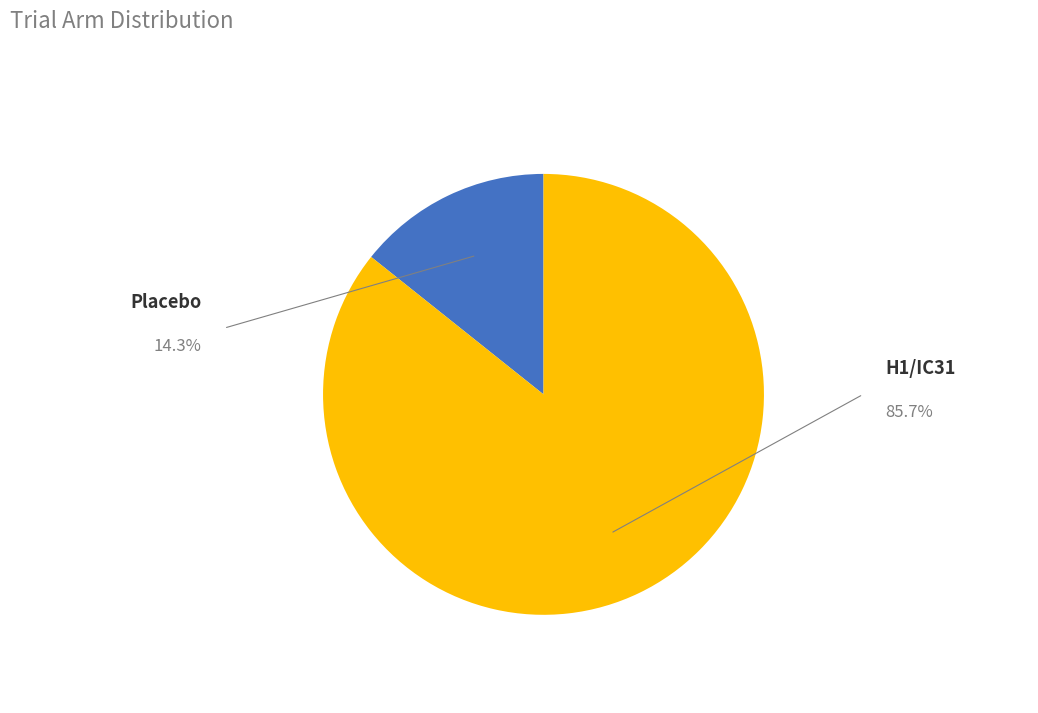

Does any single category account for the majority?

Yes